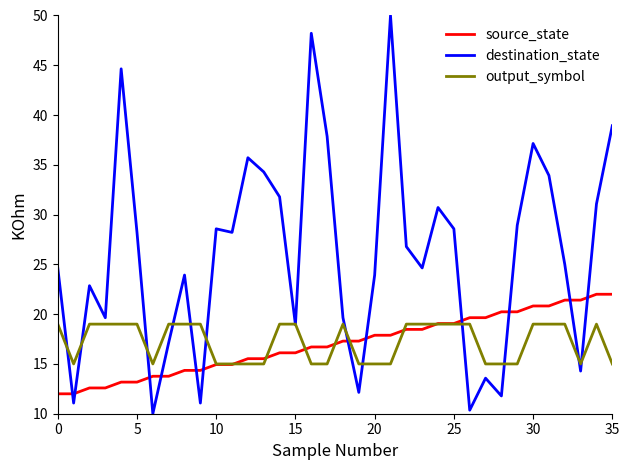

Which series has the widest spread of values?

destination_state